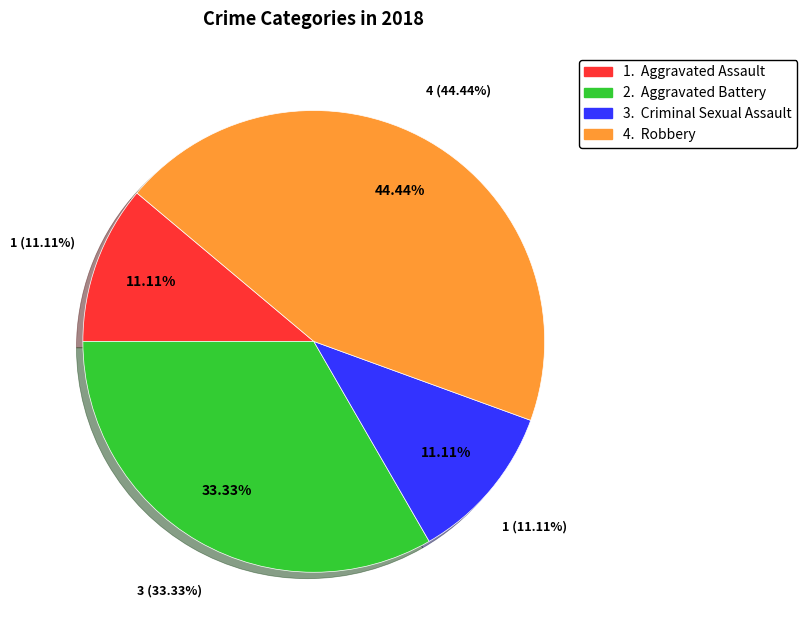

What is the largest slice in the pie chart?

Robbery